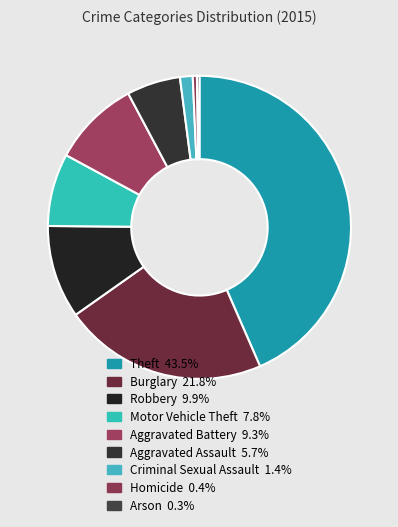

Does Aggravated Assault account for over 50% of the chart?

No